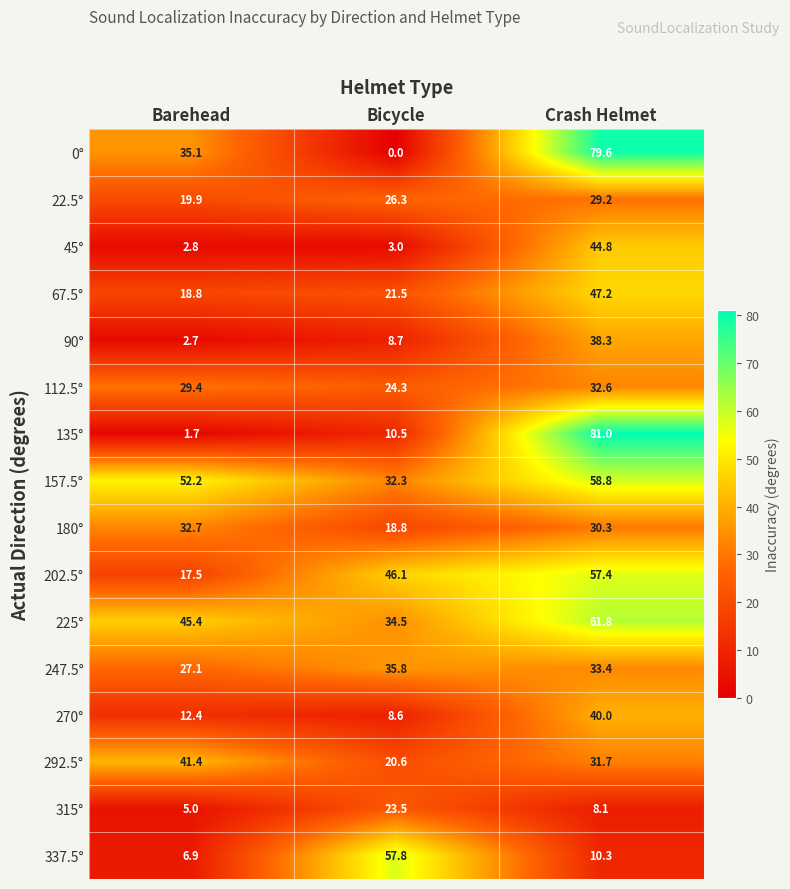

Rank the series at Barehead from lowest to highest value.

135°, 90°, 45°, 315°, 337.5°, 270°, 202.5°, 67.5°, 22.5°, 247.5°, 112.5°, 180°, 0°, 292.5°, 225°, 157.5°